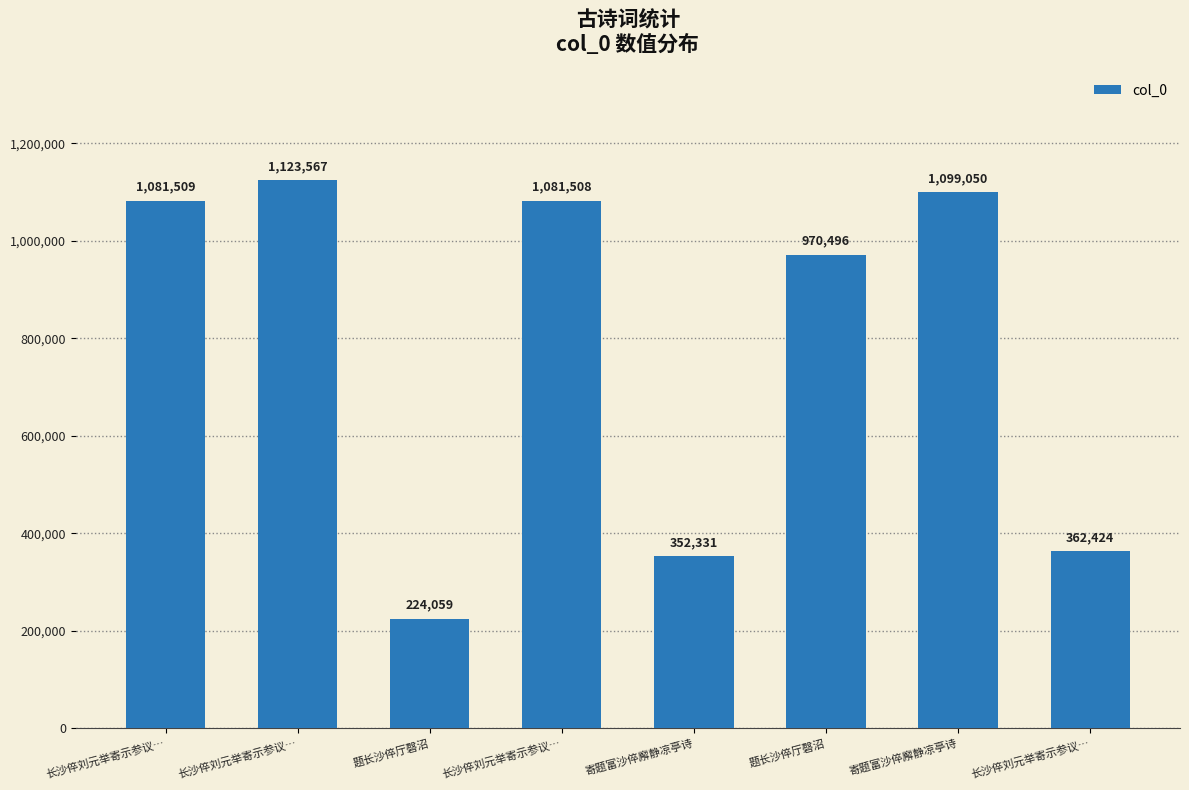

Reading left to right, transcribe all the data shown in this chart.

长沙倅刘元举寄示参议…=1081509	长沙倅刘元举寄示参议…=1123567	题长沙倅厅磬沼=224059	长沙倅刘元举寄示参议…=1081508	寄题富沙倅廨静凉亭诗=352331	题长沙倅厅磬沼=970496	寄题富沙倅廨静凉亭诗=1099050	长沙倅刘元举寄示参议…=362424